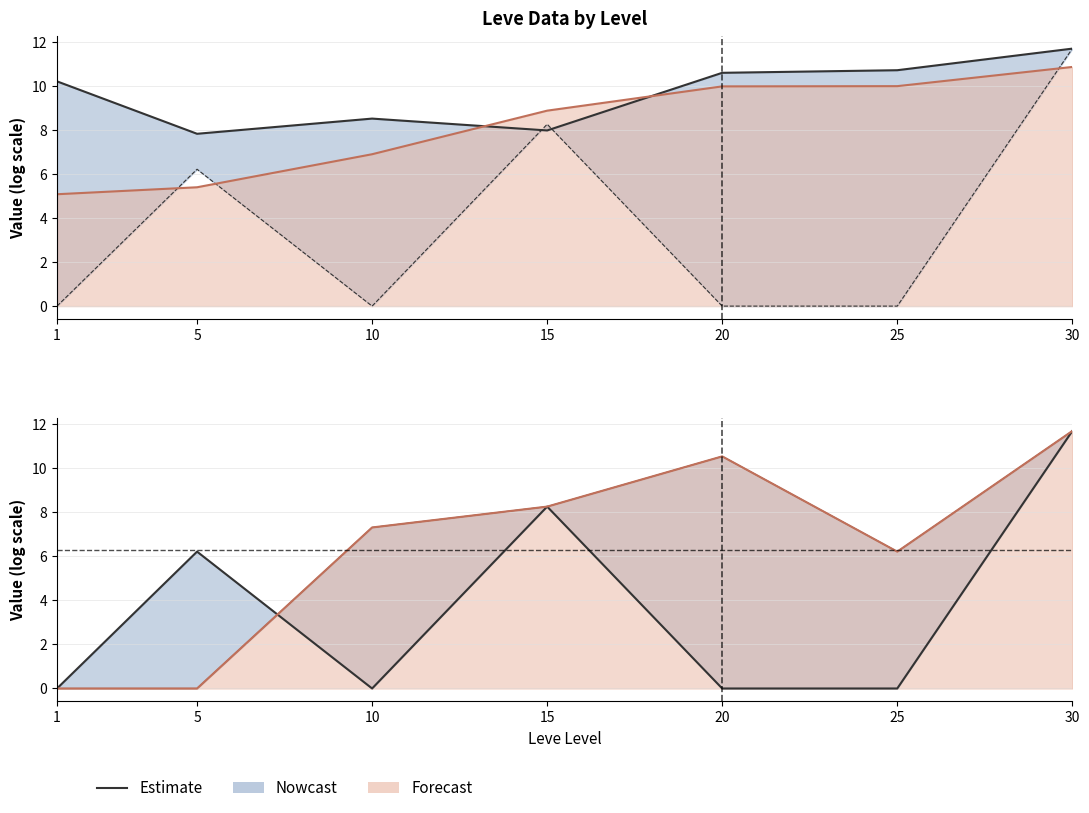

How many lines are shown in the chart?

2